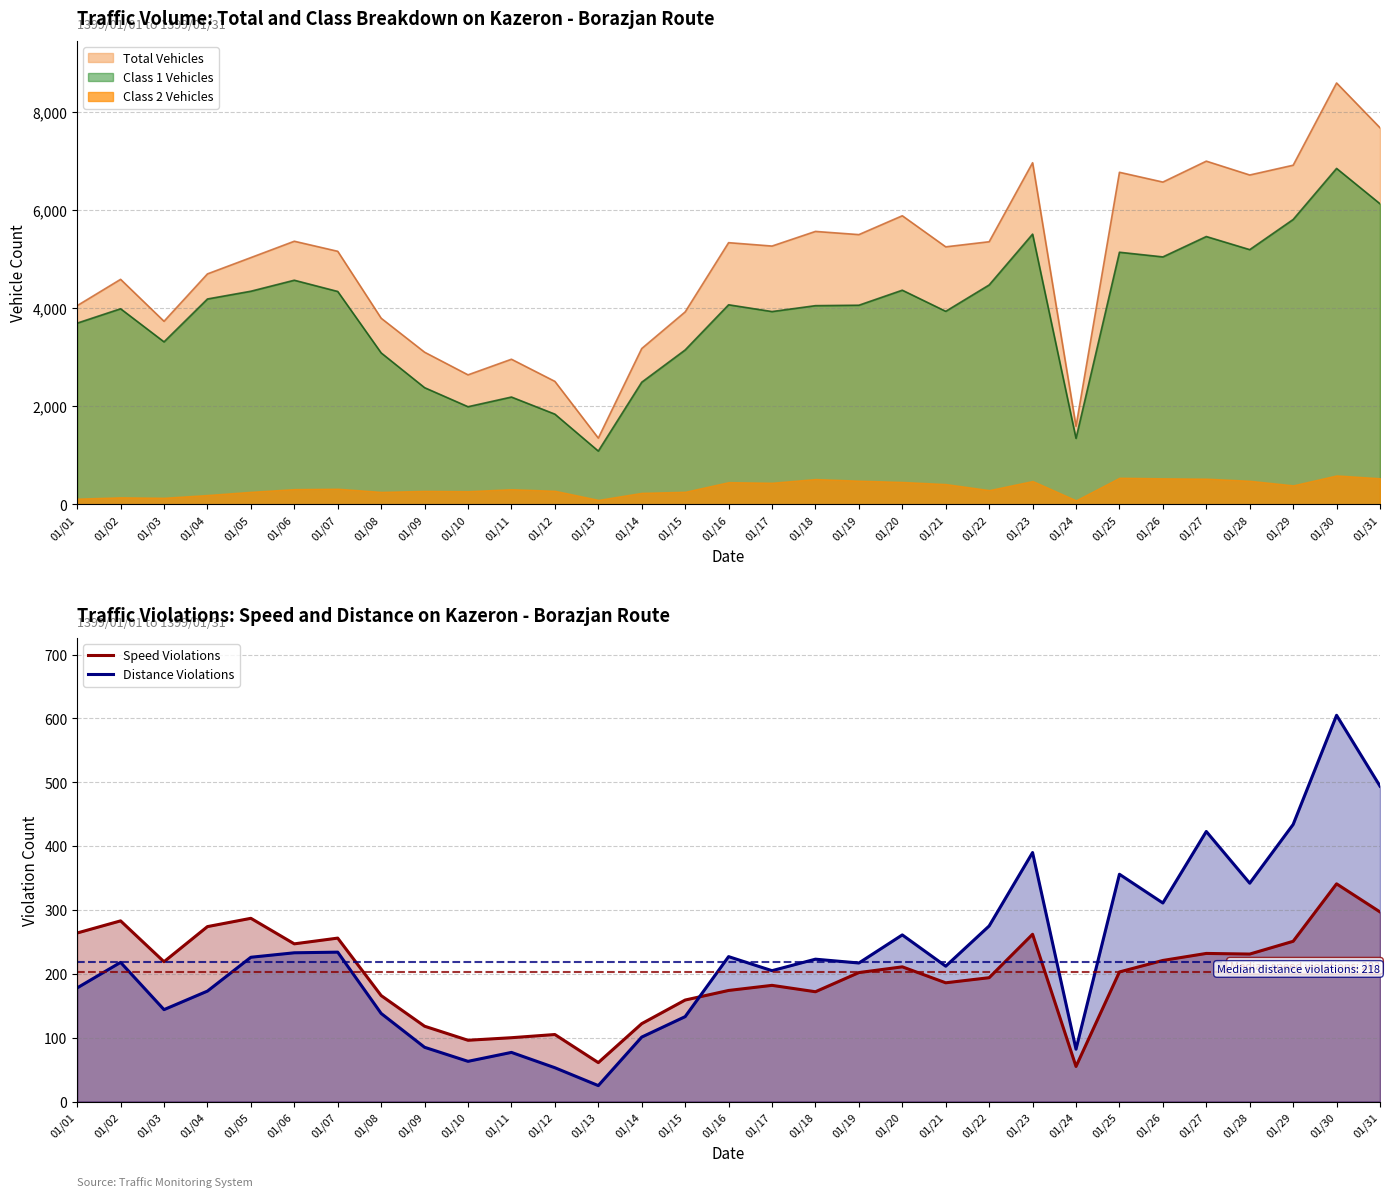

What is the lowest value of the Speed Violations series?

55